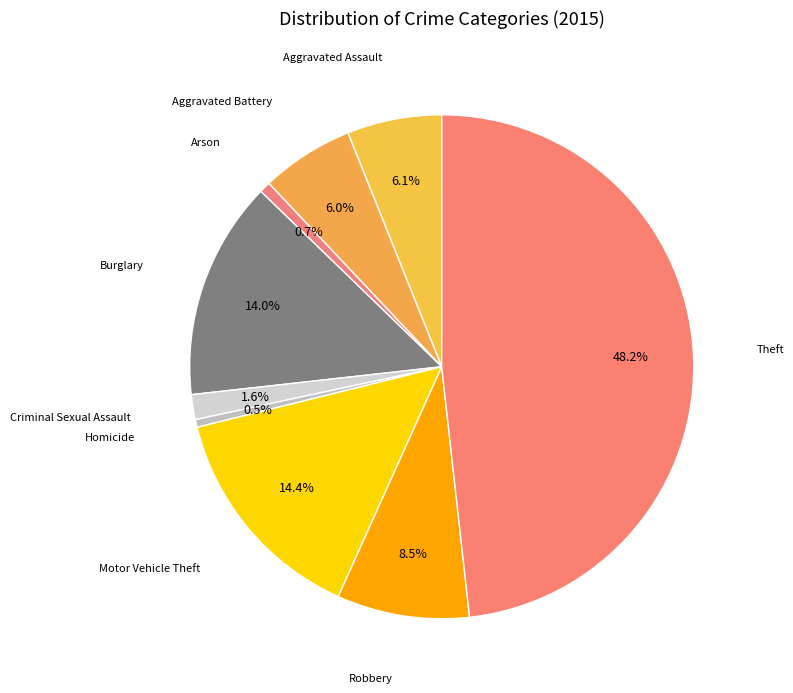

Count the number of slices in the pie.

9